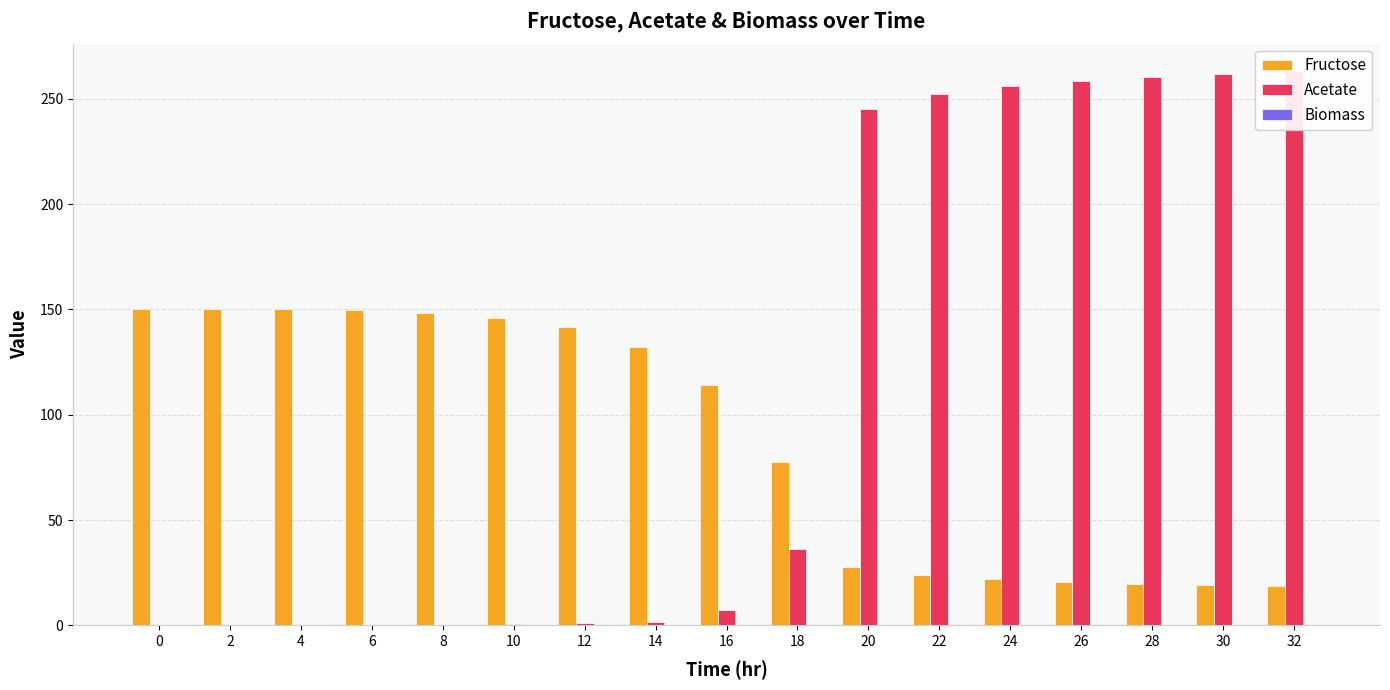

Is it true that Fructose equals 36.8 at 26?

False